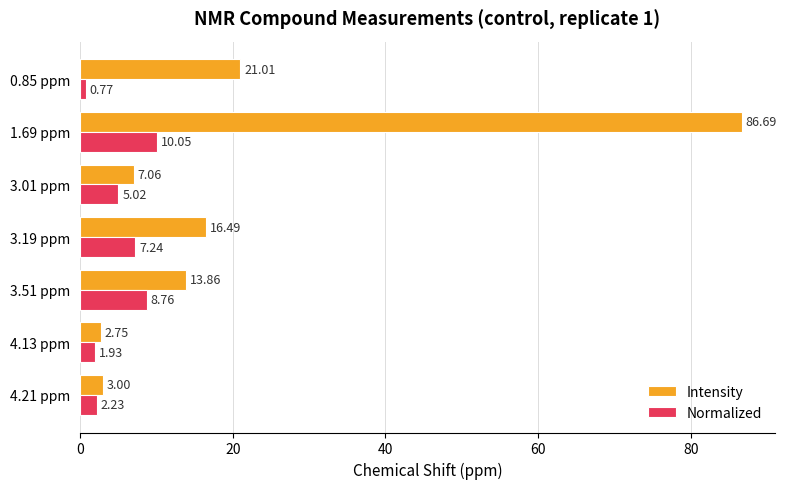

What is the sum of all Intensity values?

150.9